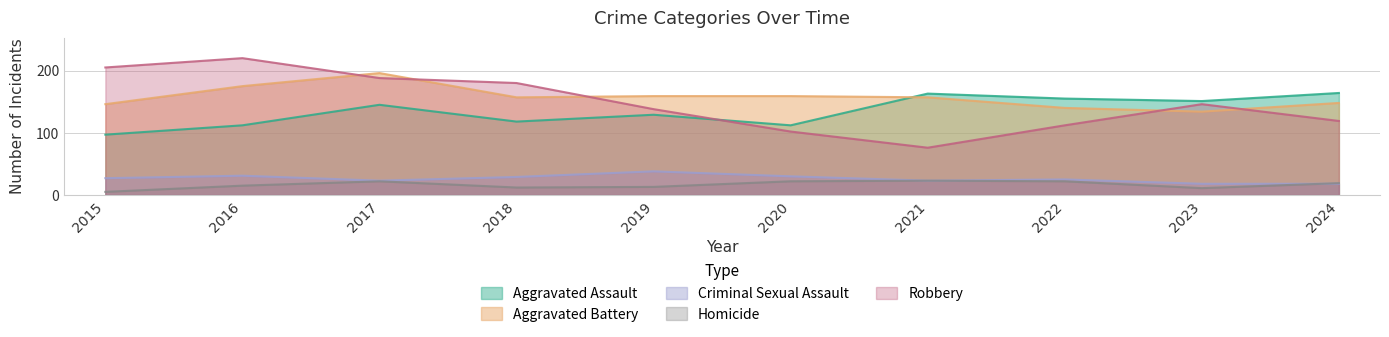

What is the value of the Aggravated Assault point at the 7th from the left?

163